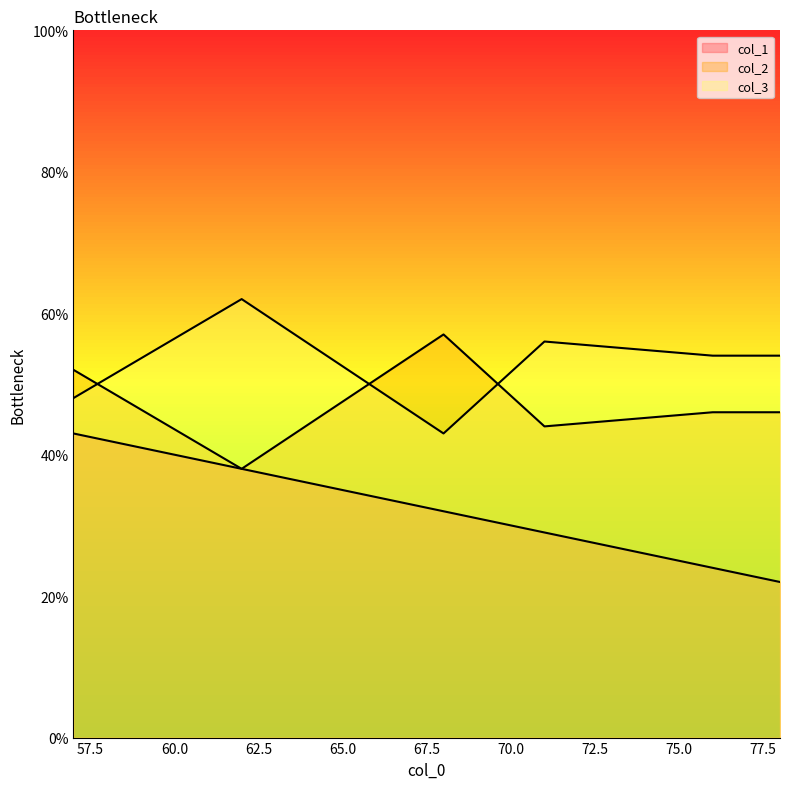

What value does the col_2 series have at 68, to the nearest 5?

55